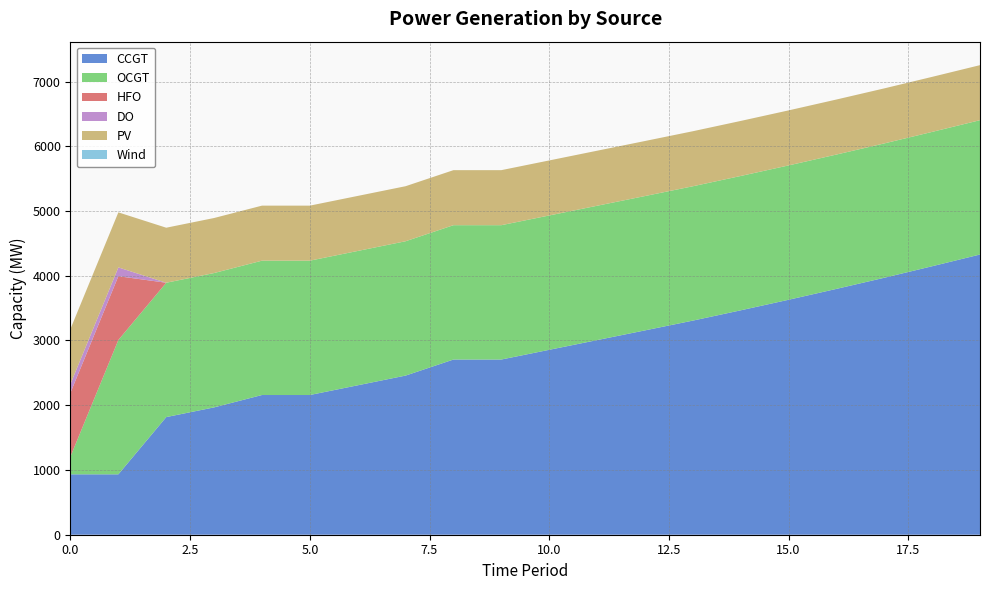

Which label corresponds to the smallest value in the chart?

2